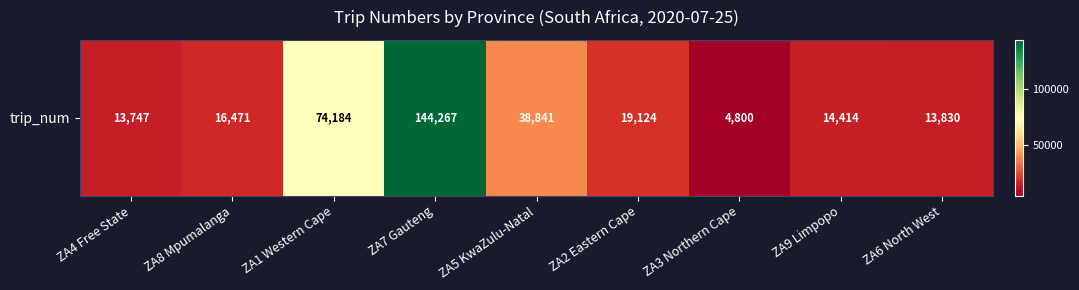

Reading right to left, list all the values displayed in this chart.

13830	14414	4800	19124	38841	144267	74184	16471	13747